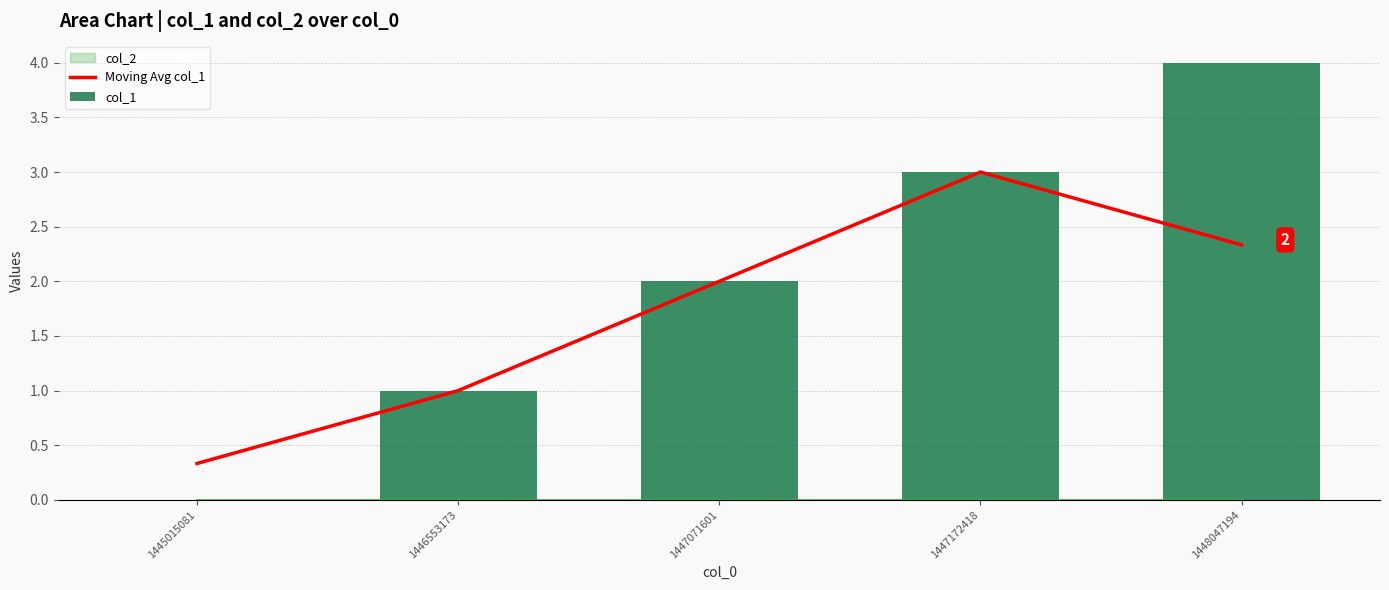

What is the difference between the second highest and second lowest values in the col_1 series?

2.0